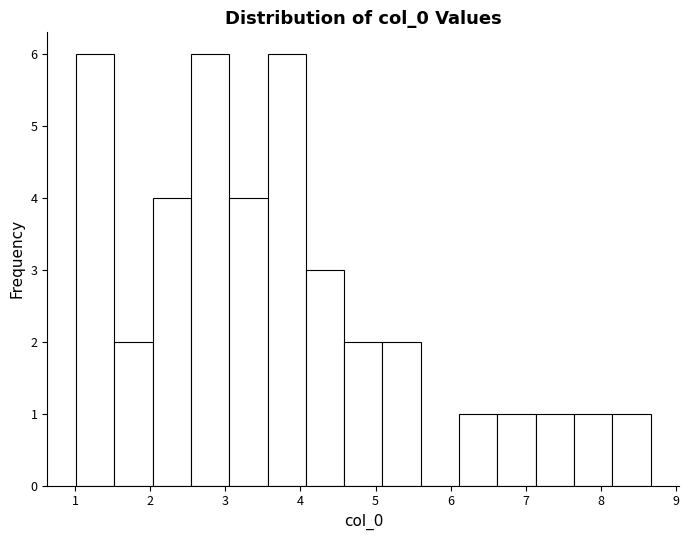

Reading left to right, transcribe this chart: for each bar, give the range it covers on the x-axis and its height. Neither the bar edges nor the heights are printed on the chart, so give them approximately, as read against the axes.

1.0 to 1.5: 6
1.5 to 2.0: 2
2.0 to 2.5: 4
2.5 to 3.1: 6
3.1 to 3.6: 4
3.6 to 4.1: 6
4.1 to 4.6: 3
4.6 to 5.1: 2
5.1 to 5.6: 2
5.6 to 6.1: 0
6.1 to 6.6: 1
6.6 to 7.1: 1
7.1 to 7.6: 1
7.6 to 8.2: 1
8.2 to 8.7: 1